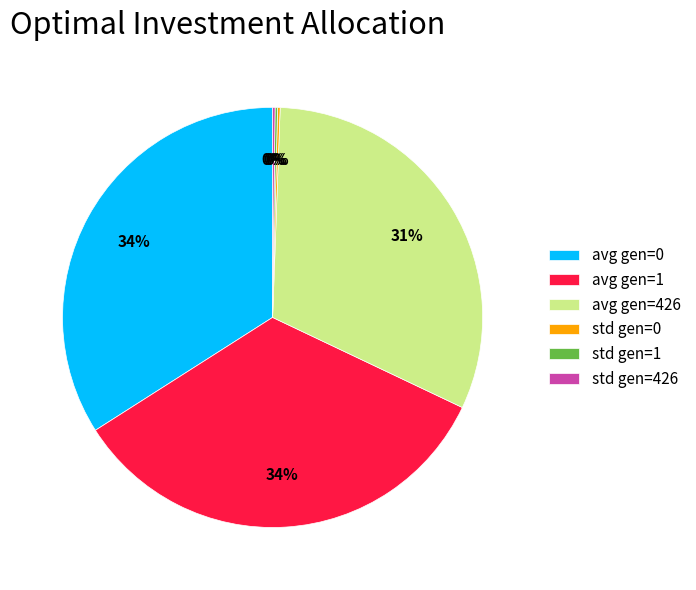

Do avg gen=0 and avg gen=1 together represent more than half of the pie?

Yes